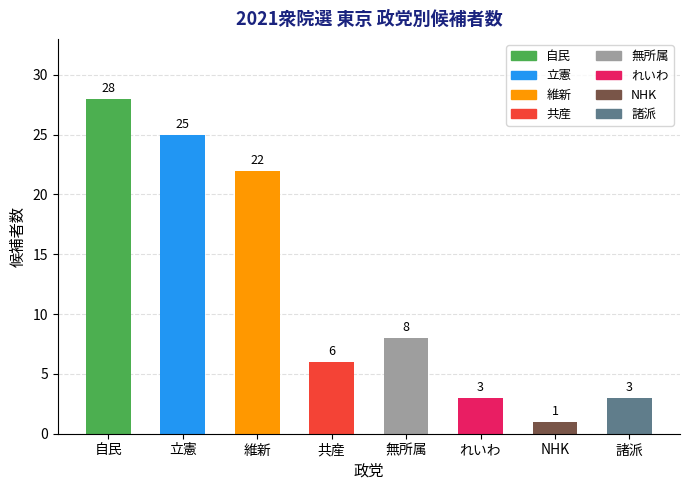

Where is the data nearest to the value 14?

無所属